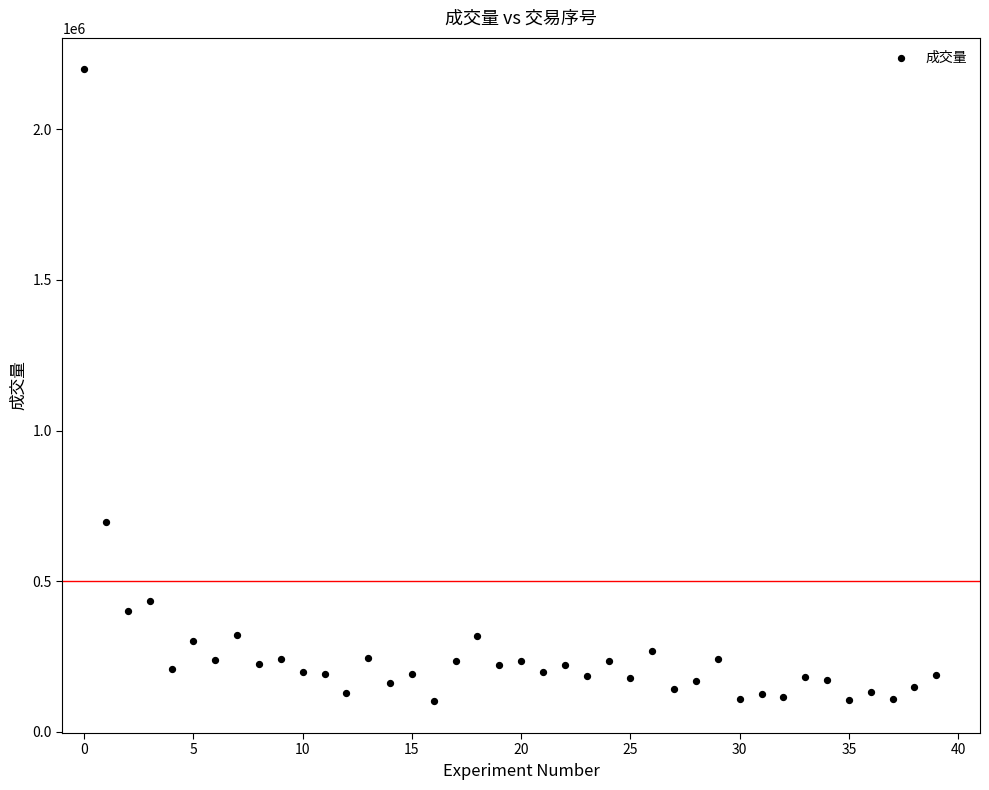

What is the range of Y values (max minus min)?

2098390